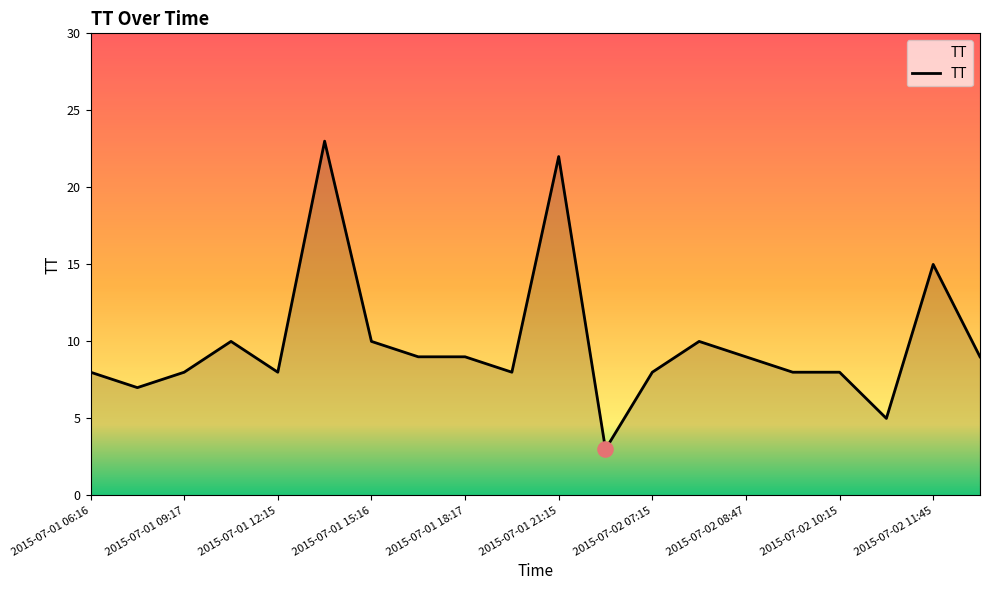

What is the smallest value displayed?

3